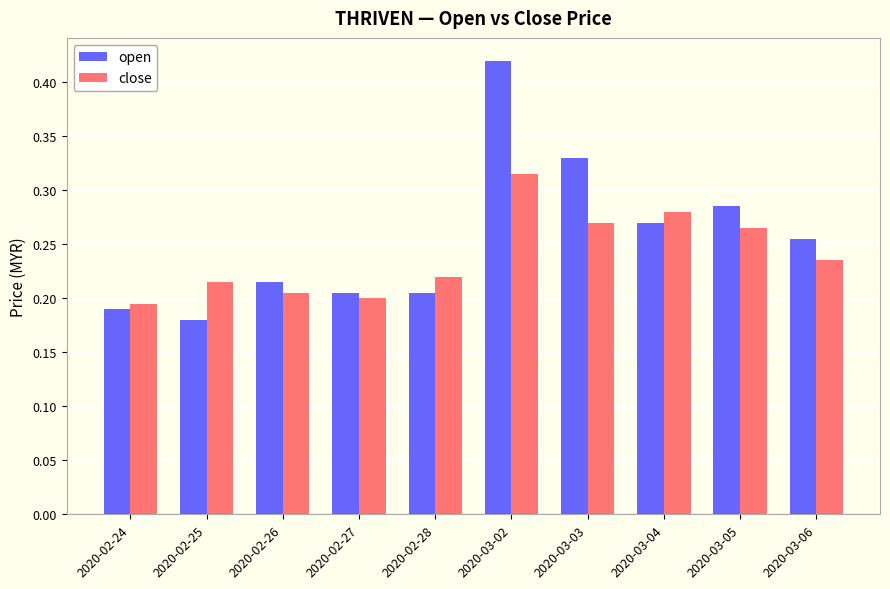

Which category has the highest value across all series?

2020-03-02